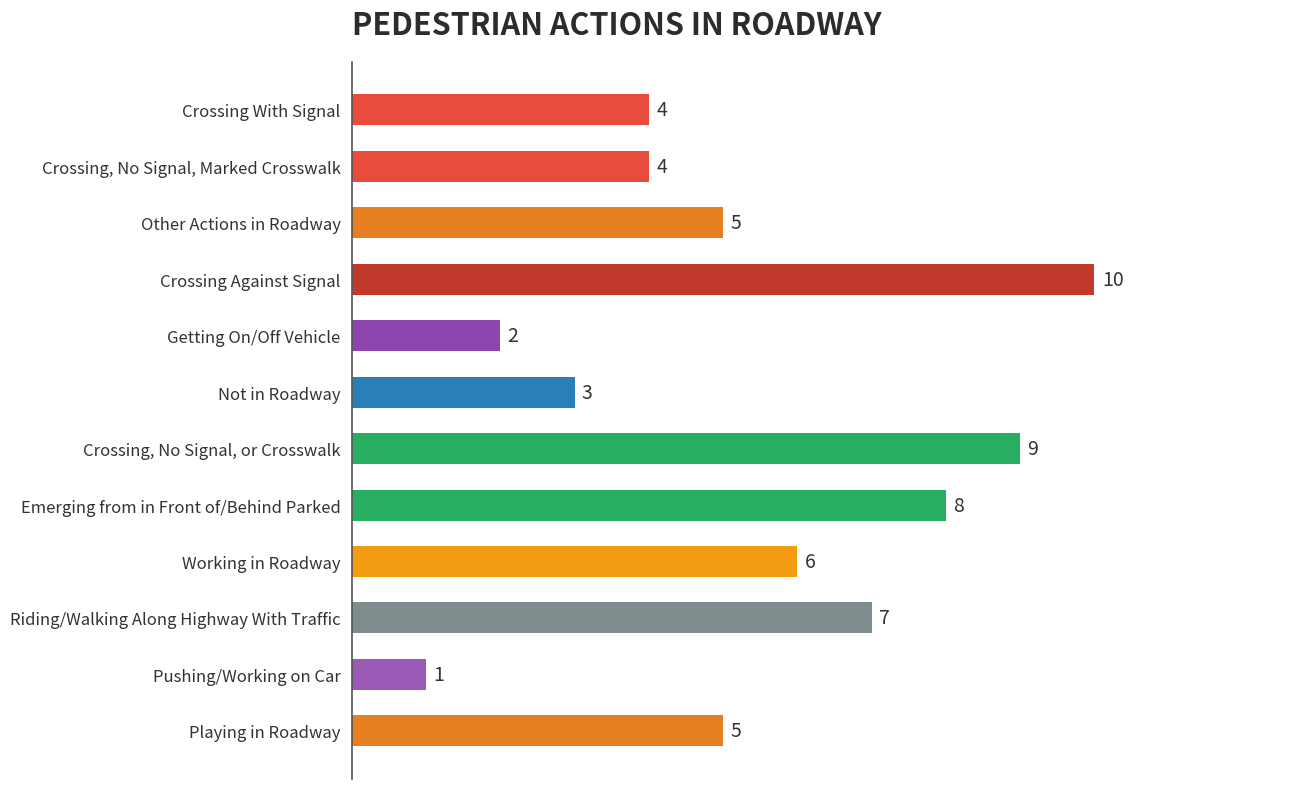

Reading top to bottom, transcribe all the data shown in this chart.

4	4	5	10	2	3	9	8	6	7	1	5